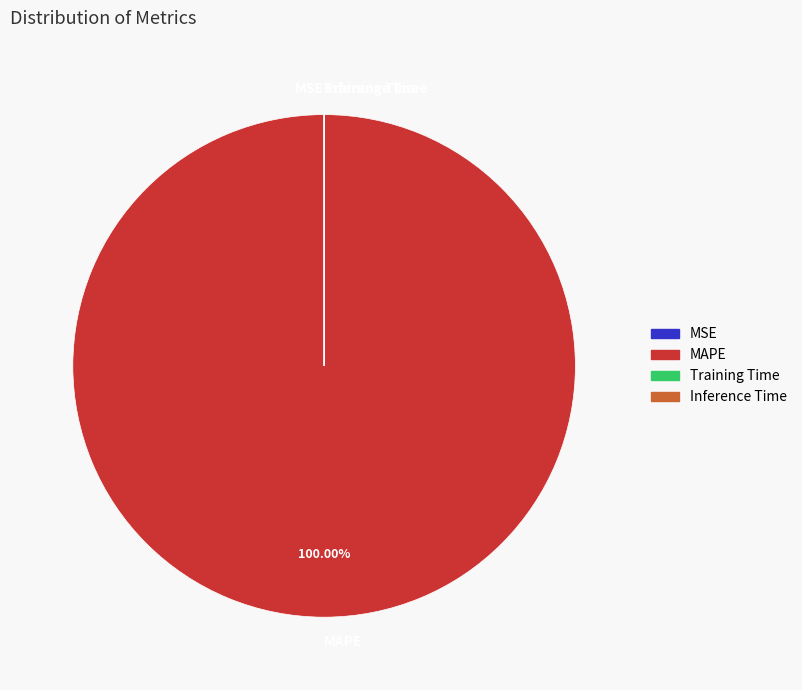

Does any single category account for the majority?

Yes